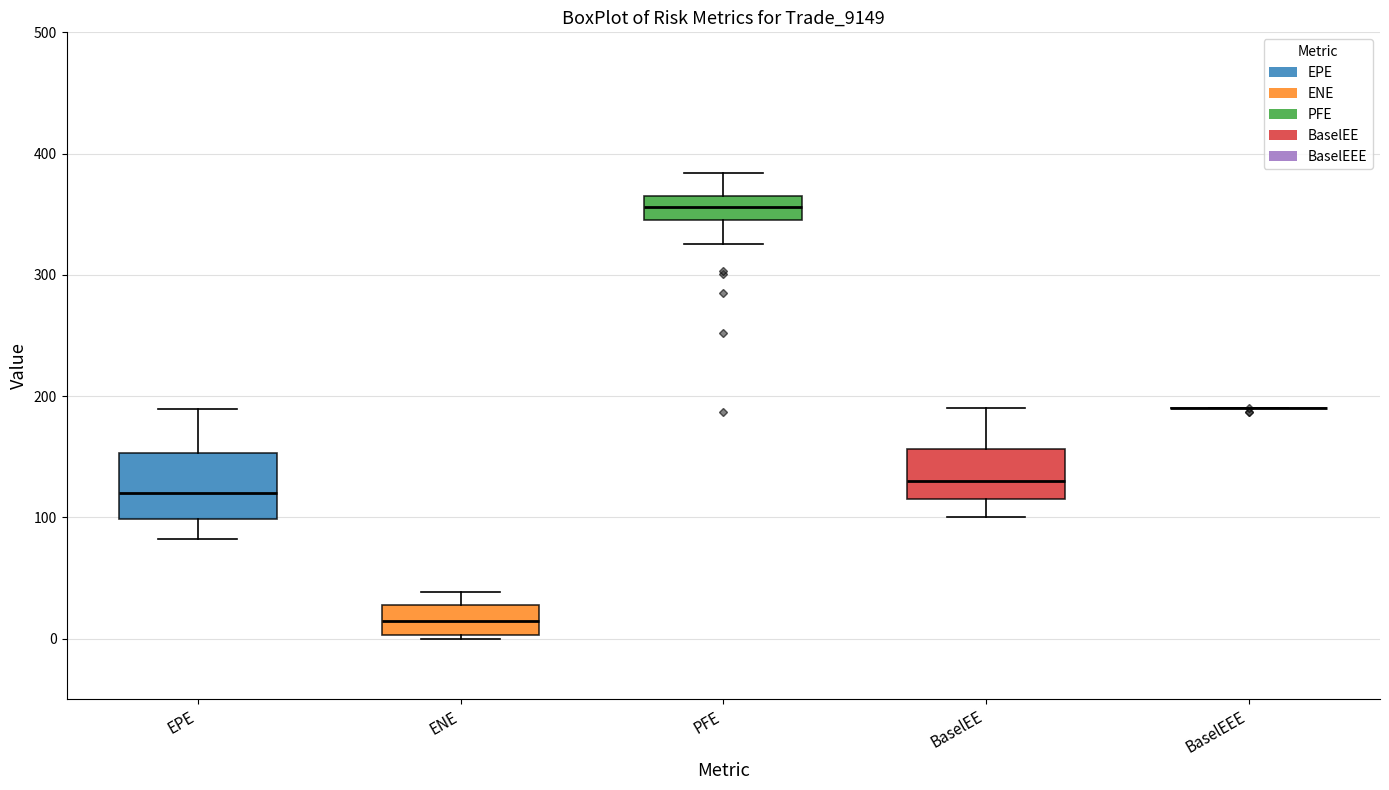

Reading left to right, transcribe this box plot: for each box, give where its median line is, the range the box spans, and where its two whiskers end, as read against the y-axis. The values are not printed on the chart, so give them approximately, as read against the axis.

EPE: median 120, box 100 to 150, whiskers 80 to 190
ENE: median 10, box 0 to 30, whiskers 0 (just below the box's lower edge) to 40
PFE: median 360, box 350 to 370, whiskers 330 to 380
BaselEE: median 130, box 110 to 160, whiskers 100 to 190
BaselEEE: box collapsed to a line at 190, whiskers 190 to 190